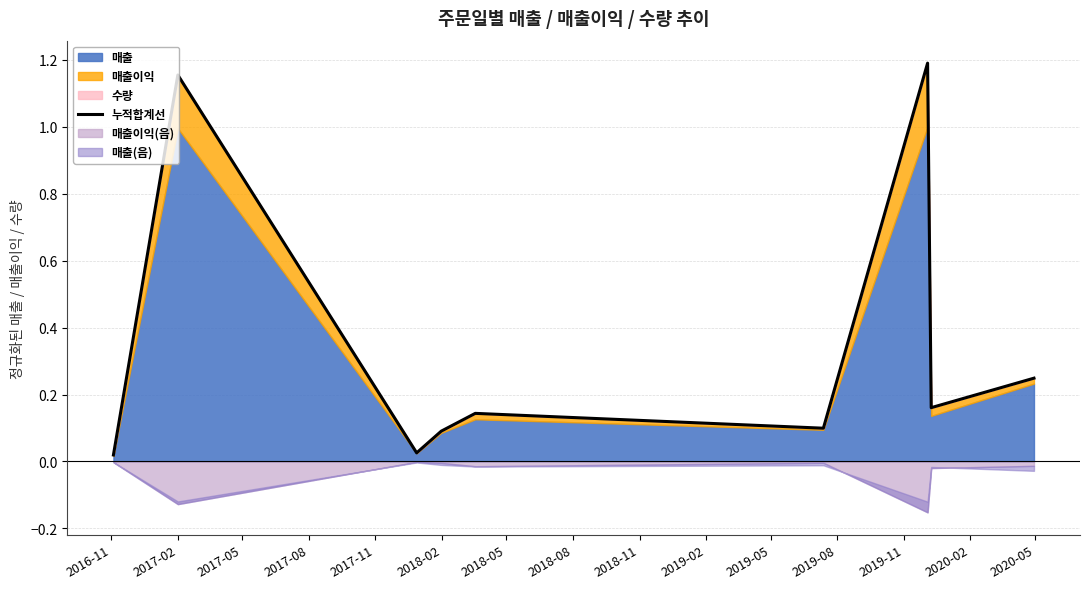

Reading left to right, transcribe all the data shown in this chart.

0.0	1.2	0.0	0.1	0.1	0.1	1.2	0.2	0.2